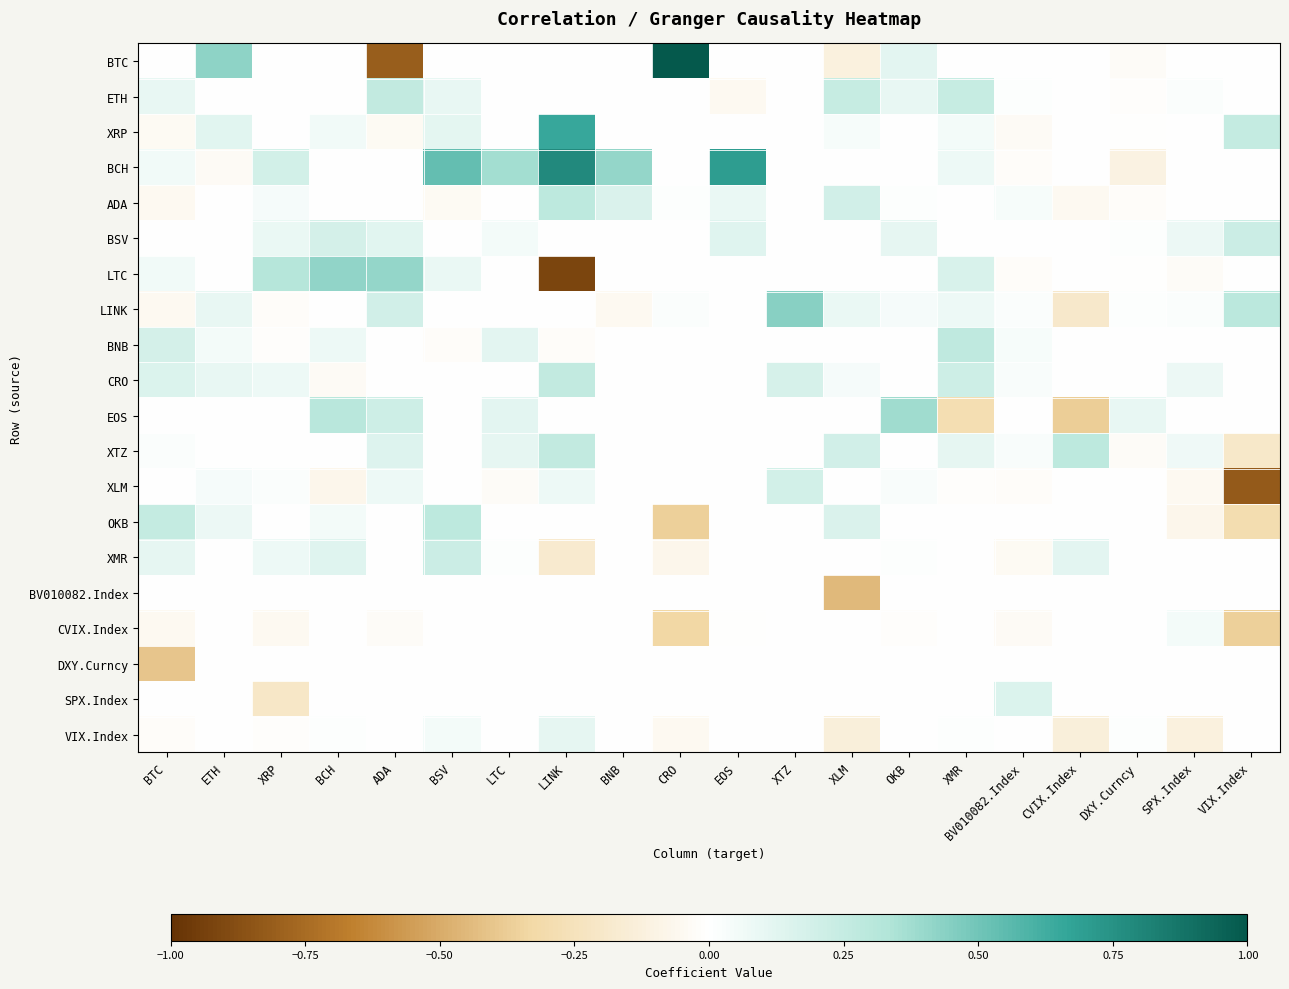

What is the minimum value shown in the chart?

-0.9